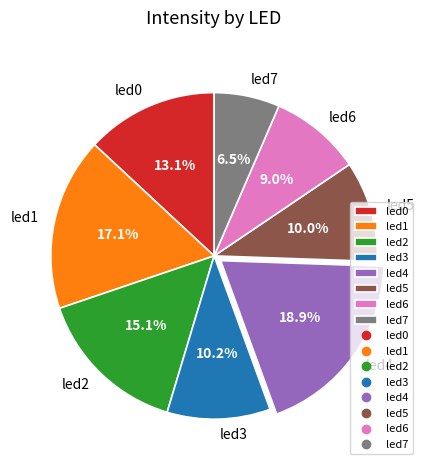

What percentage is the led1 slice, to the nearest percent?

17%